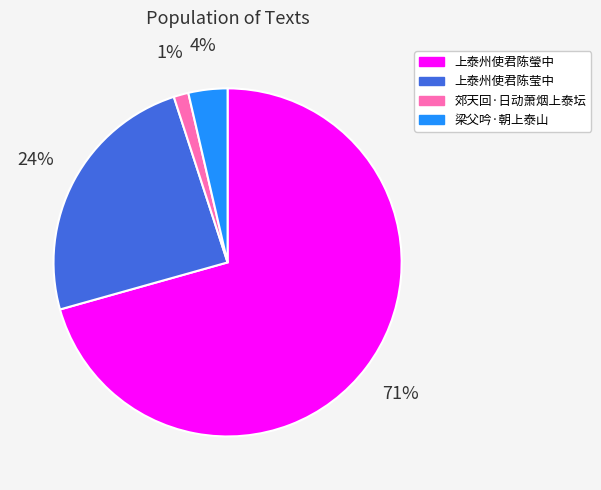

What is the largest slice in the pie chart?

上泰州使君陈瑩中